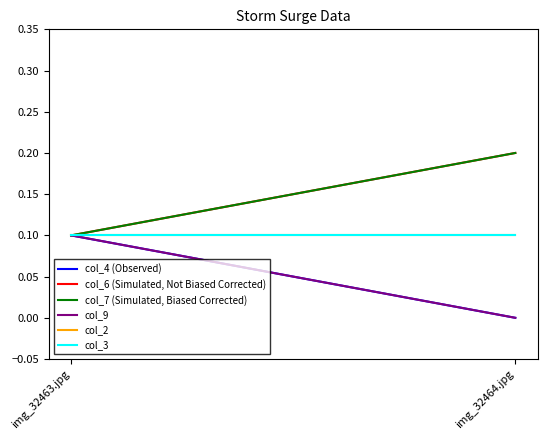

What is the label of the 2nd point from the left?

img_32464.jpg